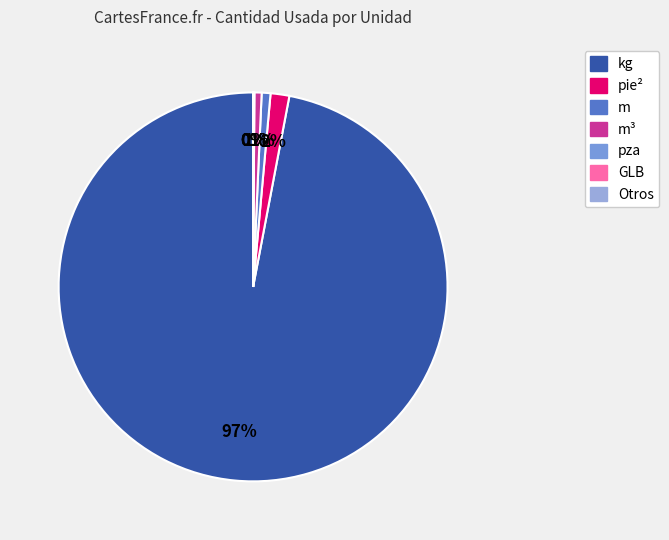

Which category has the biggest portion of the pie?

kg